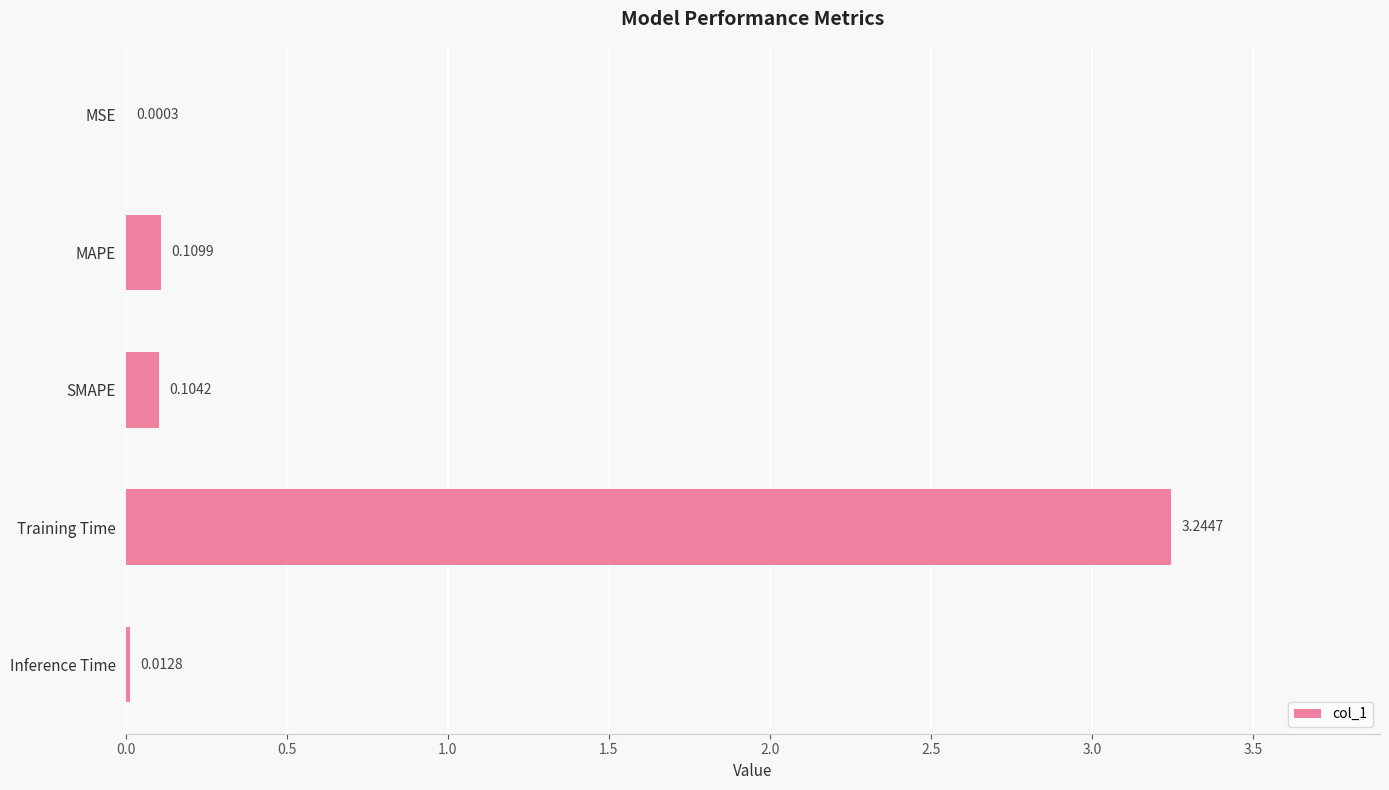

What is the sum of all values?

3.5